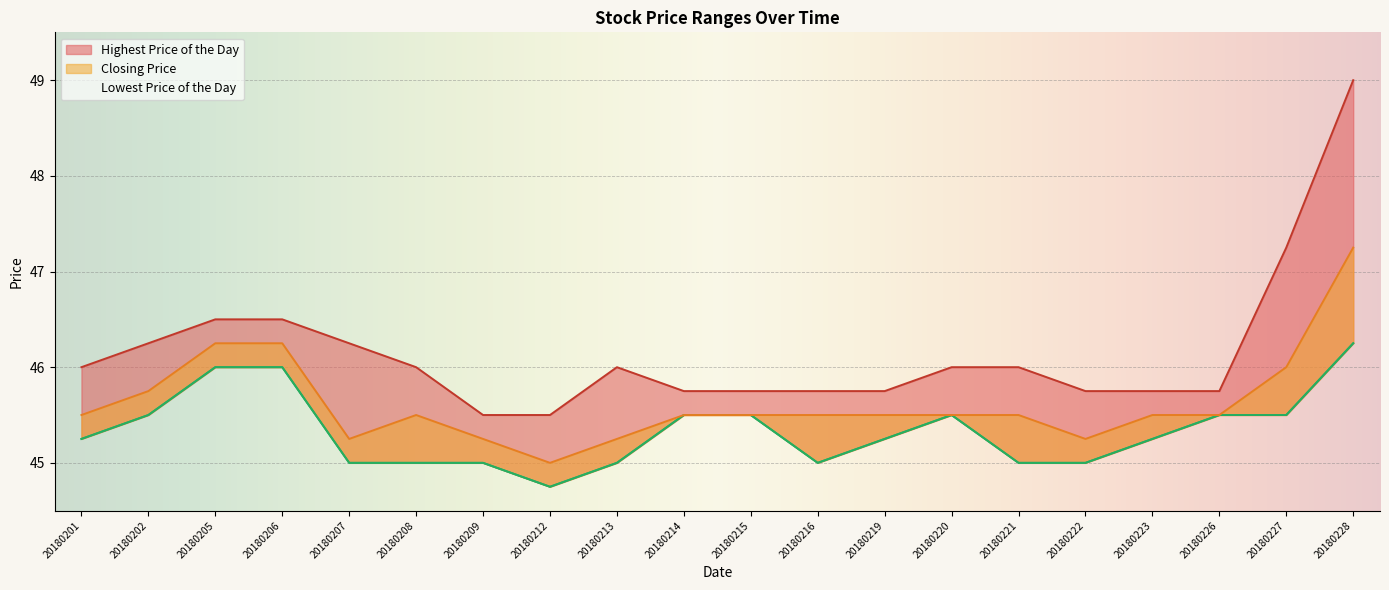

Rank the series by their average value, from lowest to highest.

Lowest Price of the Day, Closing Price, Highest Price of the Day